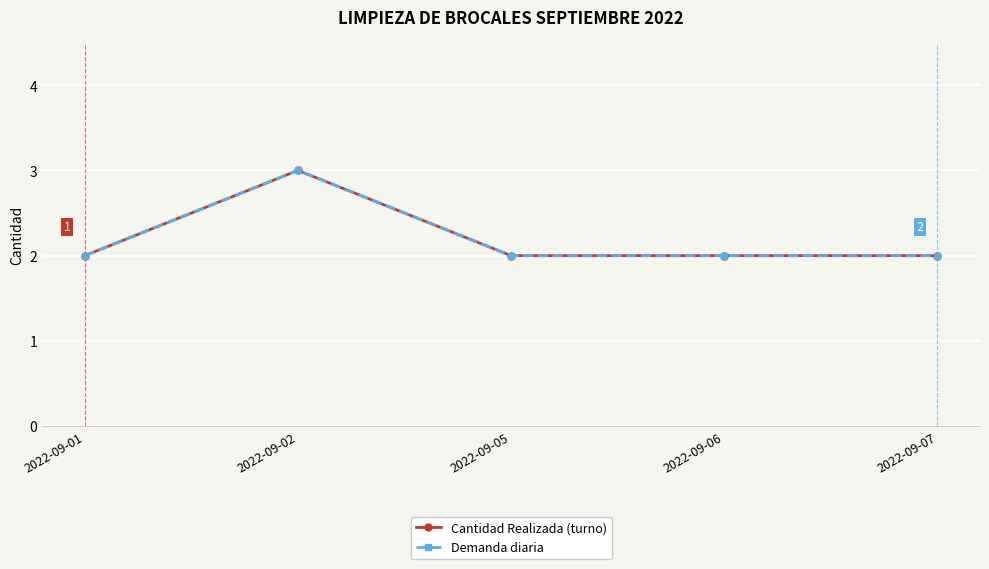

What is the average value of the Demanda diaria series?

2